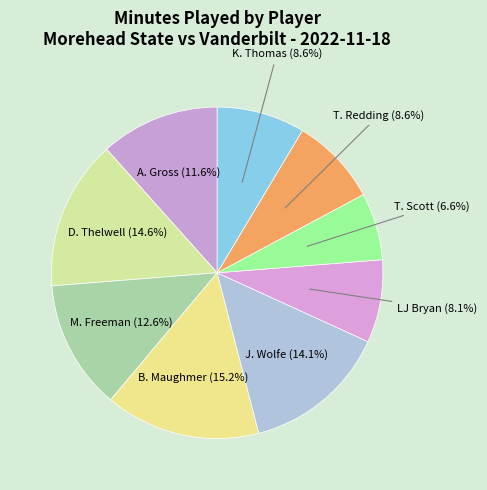

To the nearest percent, what is the difference between the largest and smallest slice percentages?

9%